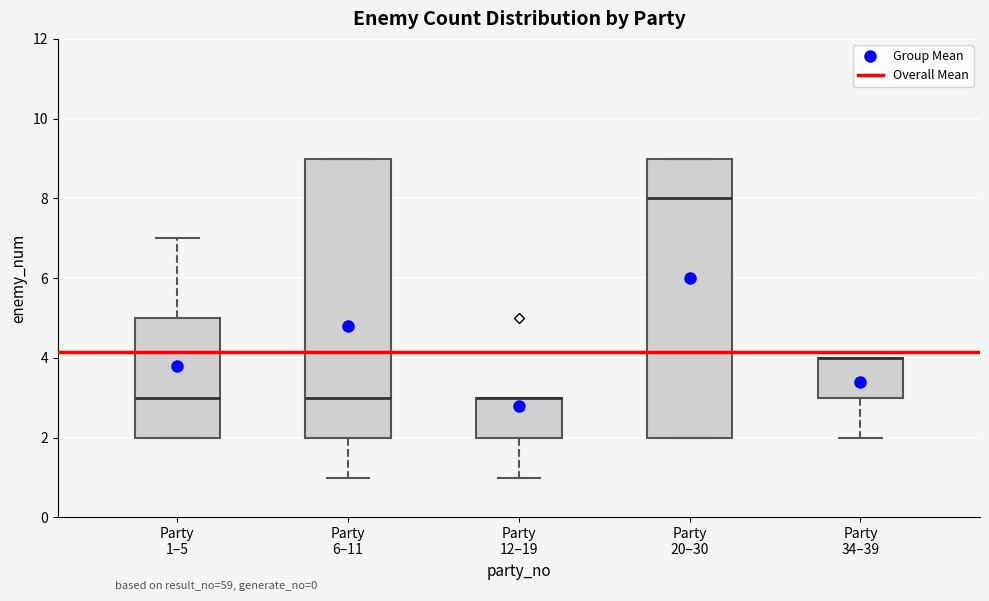

Reading left to right, transcribe this box plot: for each box, give where its median line is, the range the box spans, and where its two whiskers end, as read against the y-axis. The values are not printed on the chart, so give them approximately, as read against the axis.

Party 1–5: median 3, box 2 to 5, whiskers 2 to 7
Party 6–11: median 3, box 2 to 9, whiskers 1 to 9
Party 12–19: median 3 (drawn on the box's upper edge), box 2 to 3, whiskers 1 to 3
Party 20–30: median 8, box 2 to 9, whiskers 2 to 9
Party 34–39: median 4 (drawn on the box's upper edge), box 3 to 4, whiskers 2 to 4